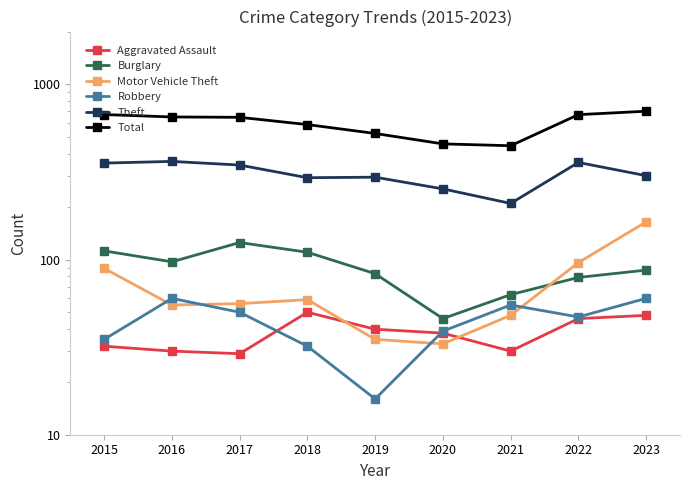

What is the approximate value of Theft at 2017, to the nearest 5?

345